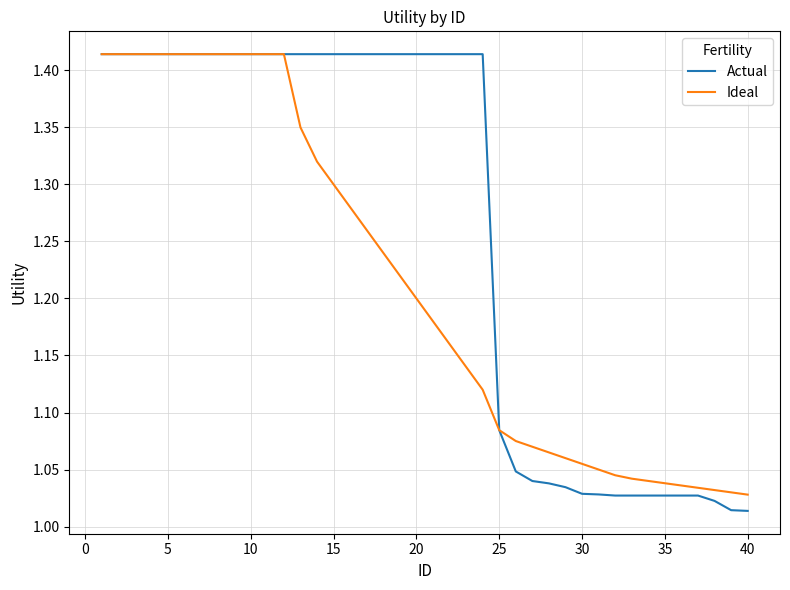

Which series has the widest spread of values?

Actual